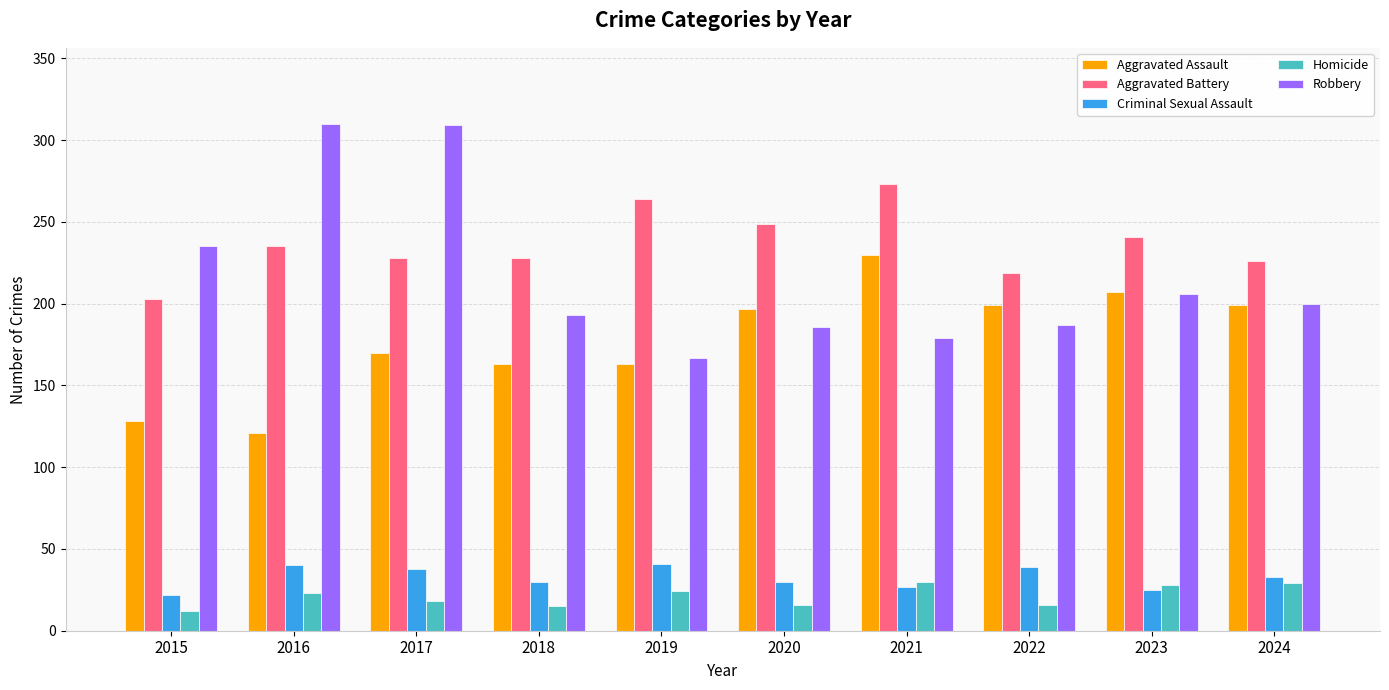

What is the minimum value for Homicide?

12